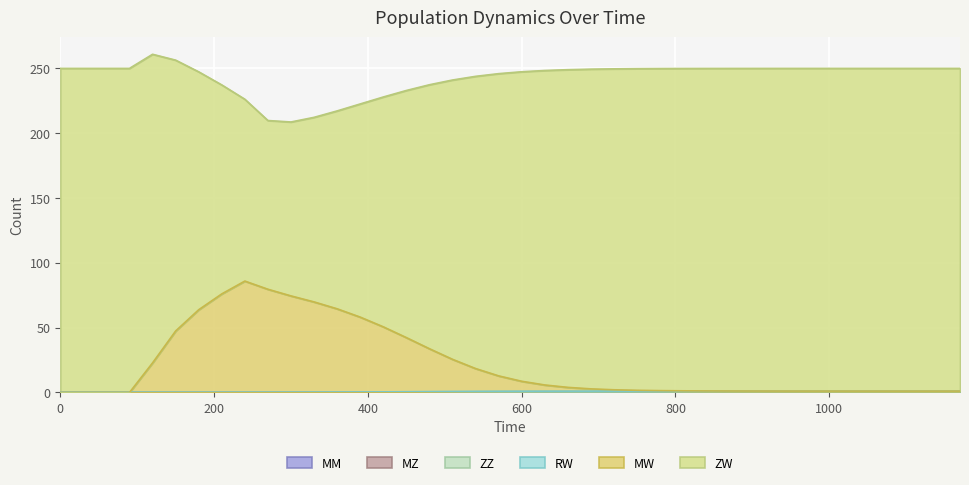

What is the value of the ZW point at the 3rd from the left?

250.0